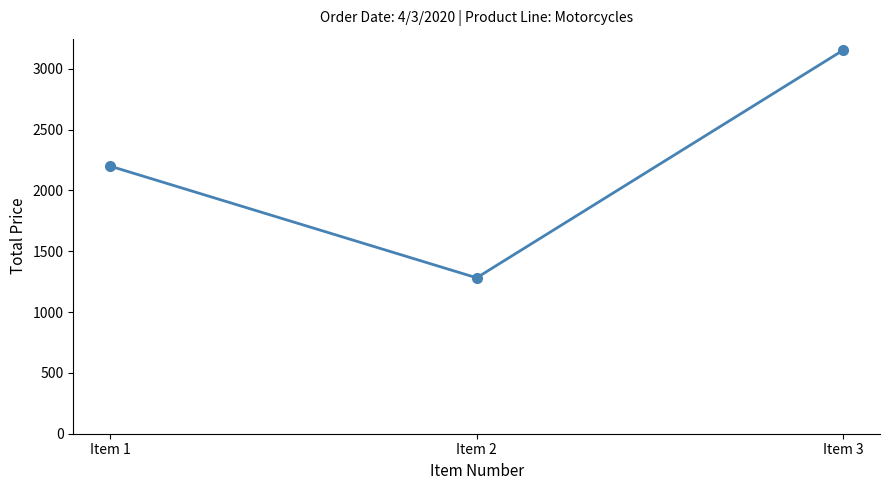

Is this an area chart (filled region under the line)?

No